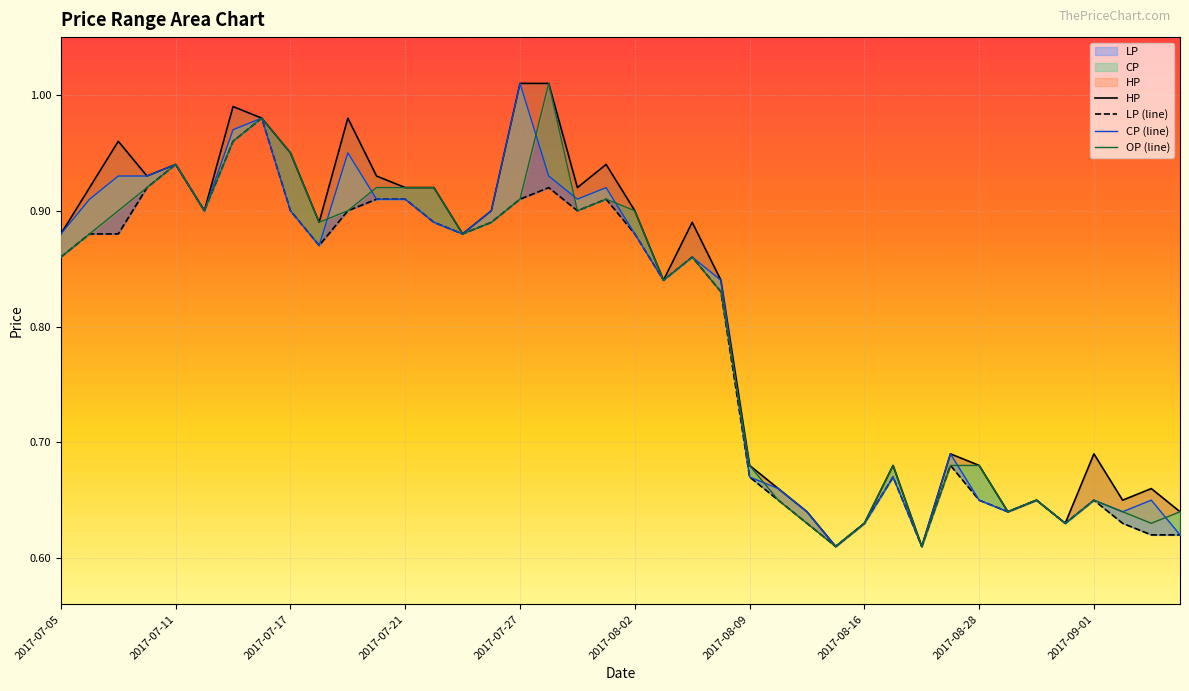

Does the chart display data point markers on the line(s)?

No